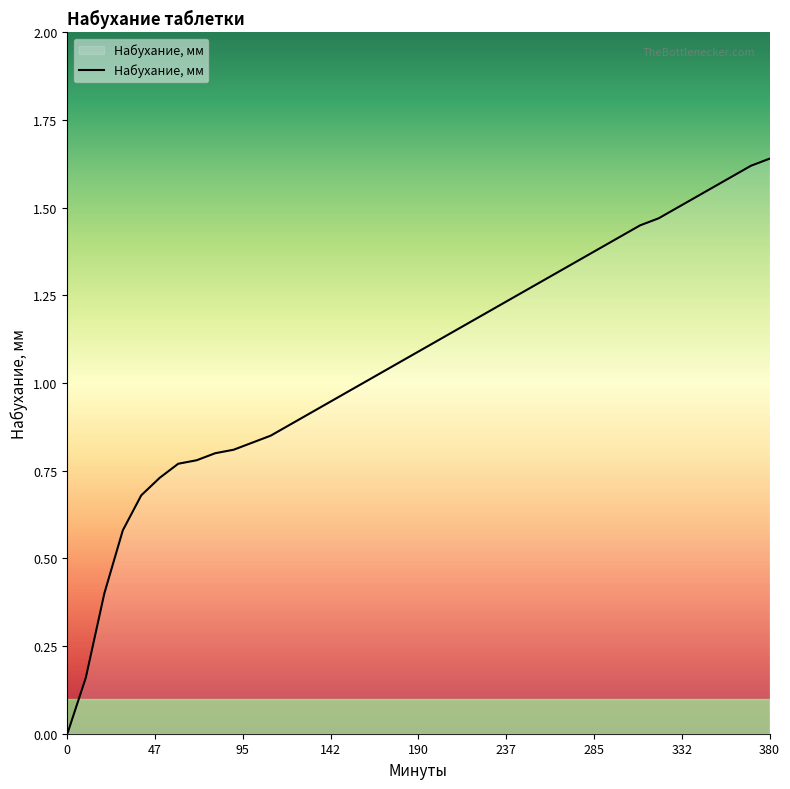

How many series are shown in this chart?

1